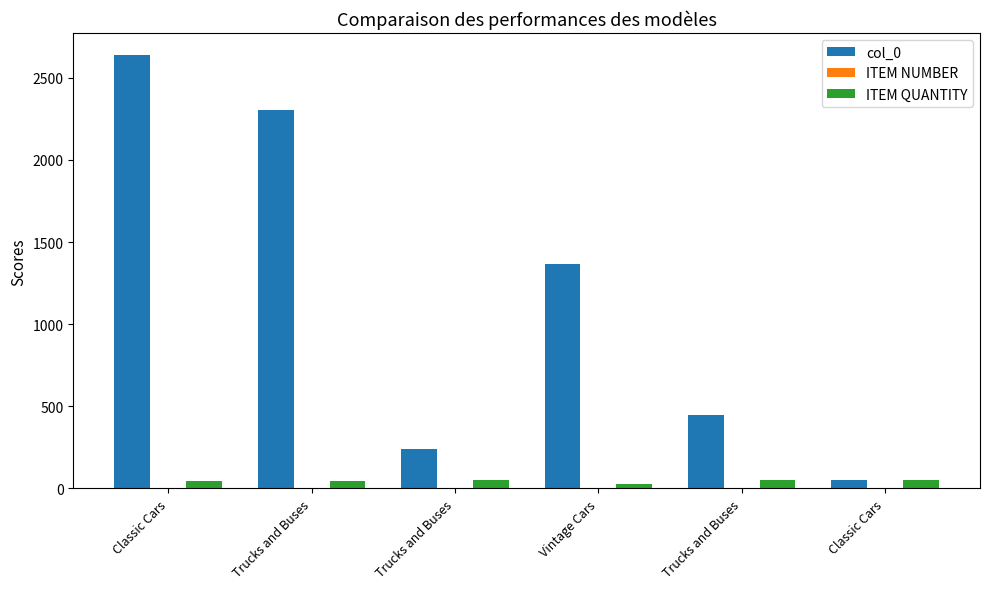

Which series changed the most between Trucks and Buses and Classic Cars?

col_0